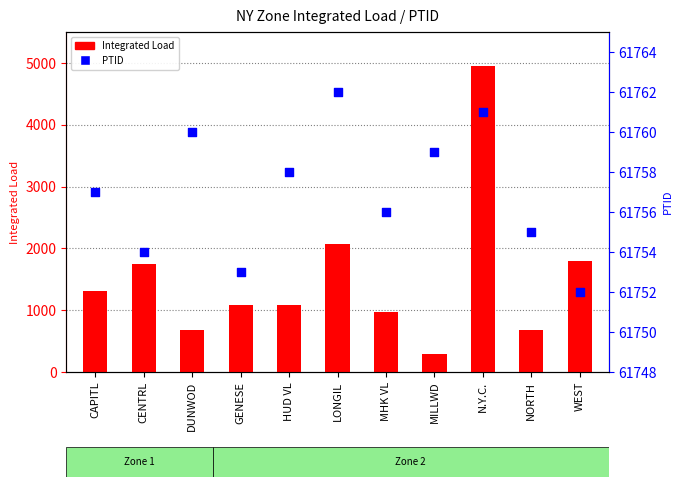

Which series has the largest total across all categories?

PTID